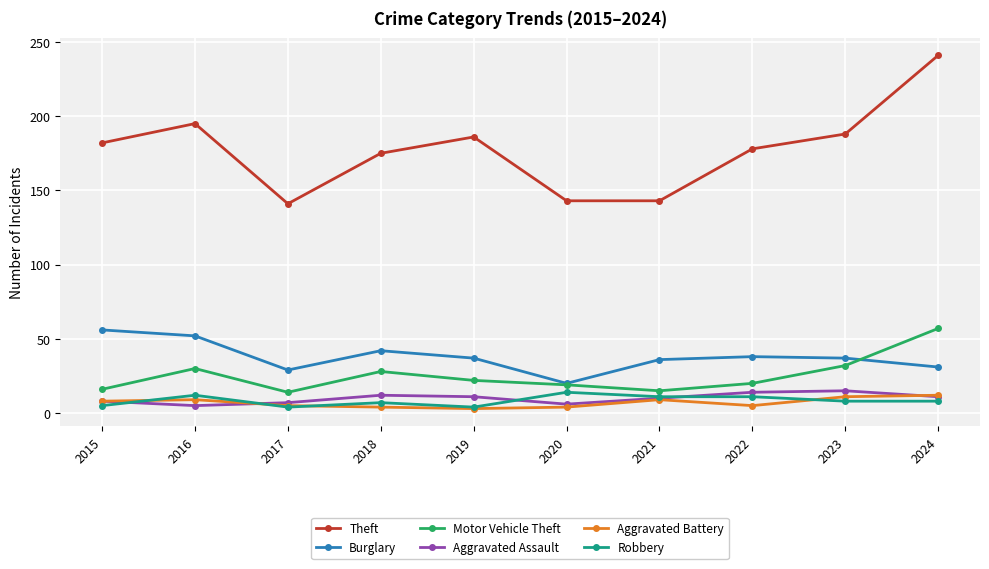

True or false: Burglary and Aggravated Battery intersect in this chart.

False